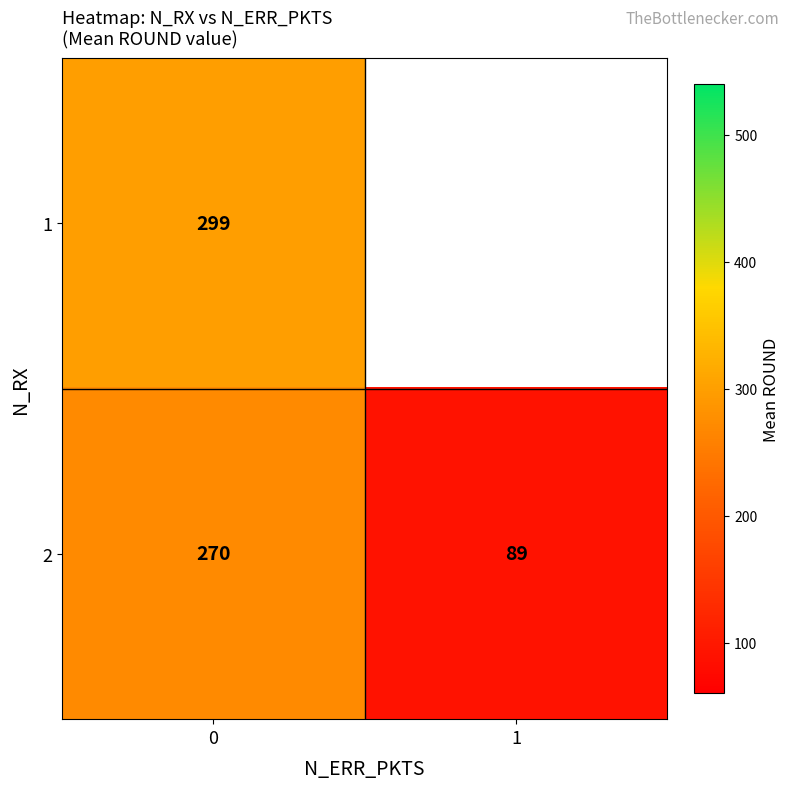

What is the maximum value for 2?

270